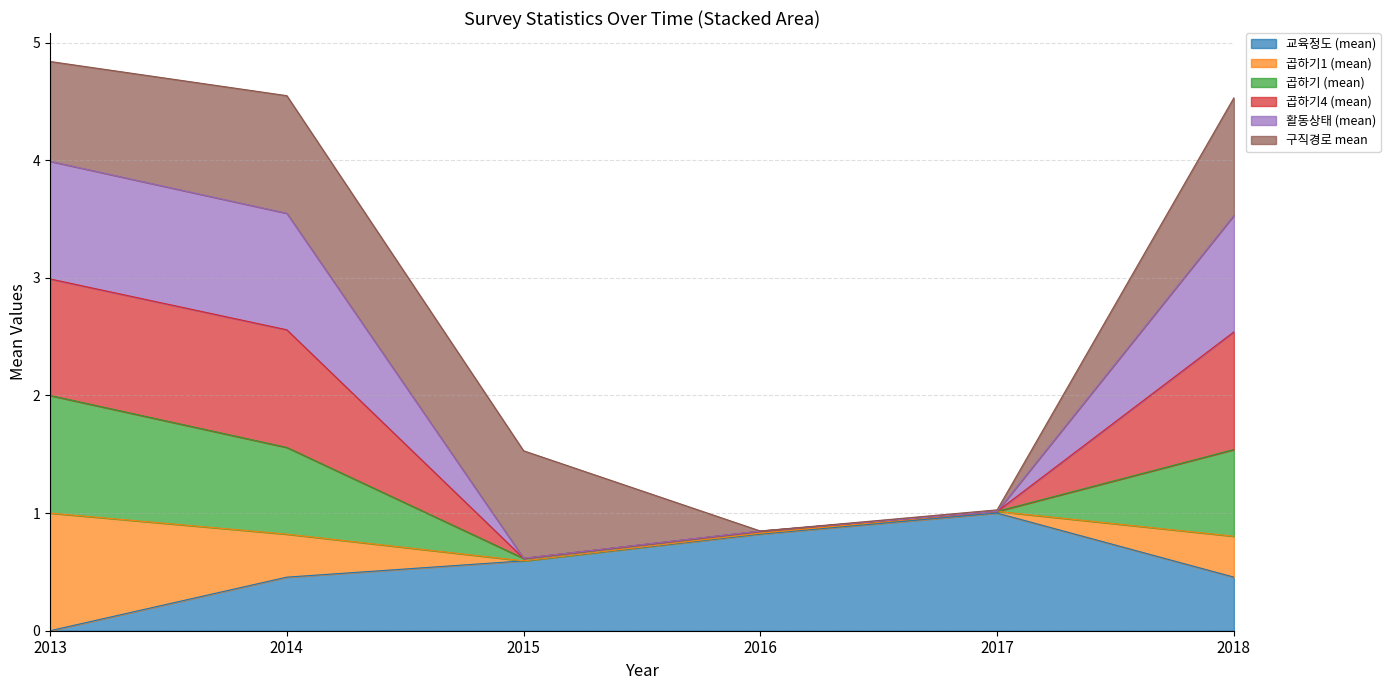

Does the chart display data point markers on the line(s)?

No